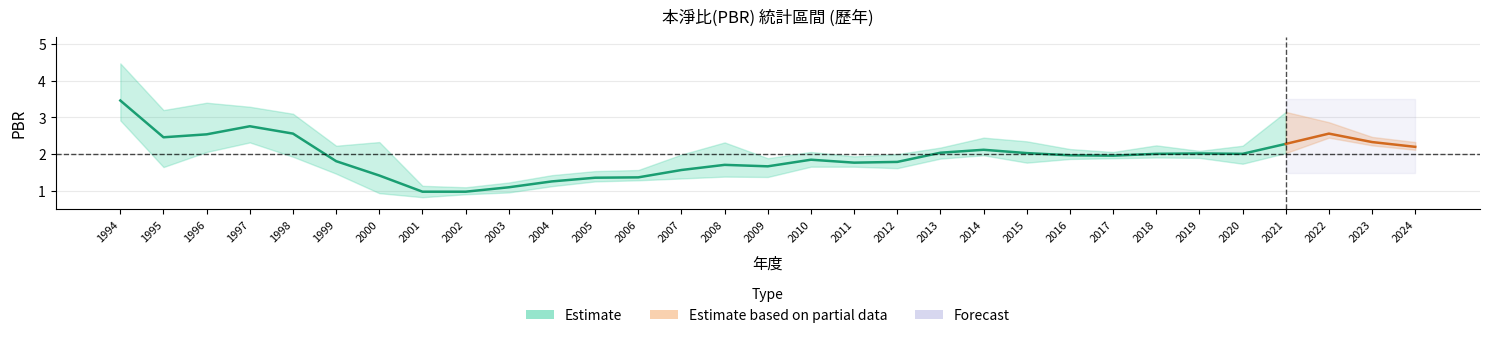

In PBR_avg, how many points are lower than both neighbors (excluding endpoints)?

5